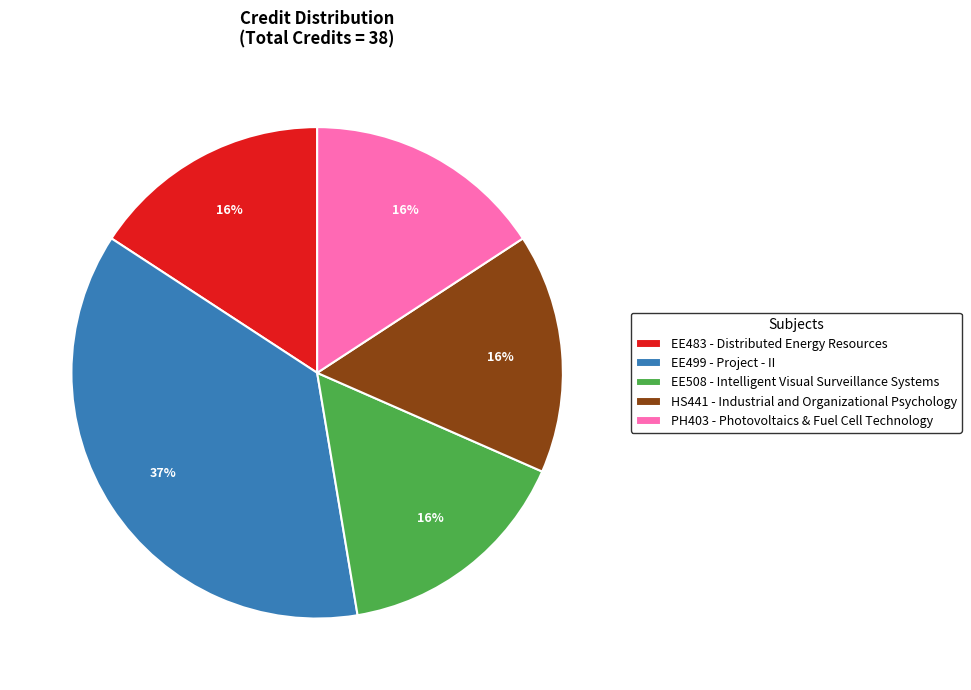

Approximately how many times larger is the value at EE508 - Intelligent Visual Surveillance Systems compared to PH403 - Photovoltaics & Fuel Cell Technology?

1.0